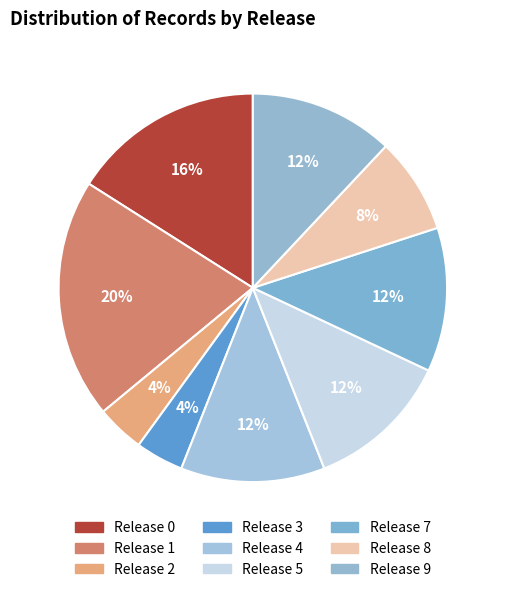

Does any single category account for the majority?

No